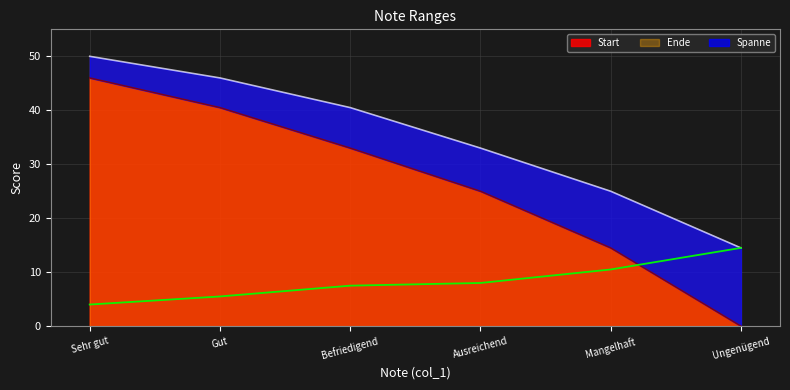

What is the difference between the Ende values at Befriedigend and Ungenügend?

26.0